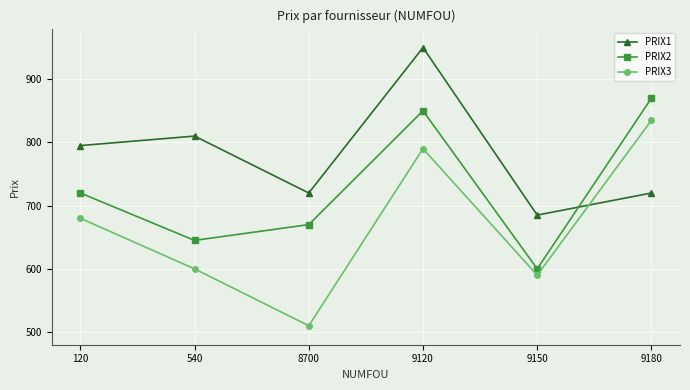

Reading left to right, what are all the values shown in this chart?

PRIX1: 795	810	720	950	685	720
PRIX2: 720	645	670	850	600	870
PRIX3: 680	600	510	790	590	835